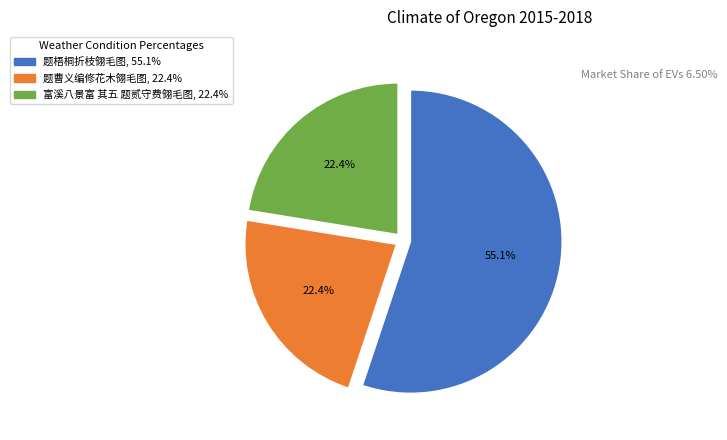

Which slice is the largest?

题梧桐折枝翎毛图